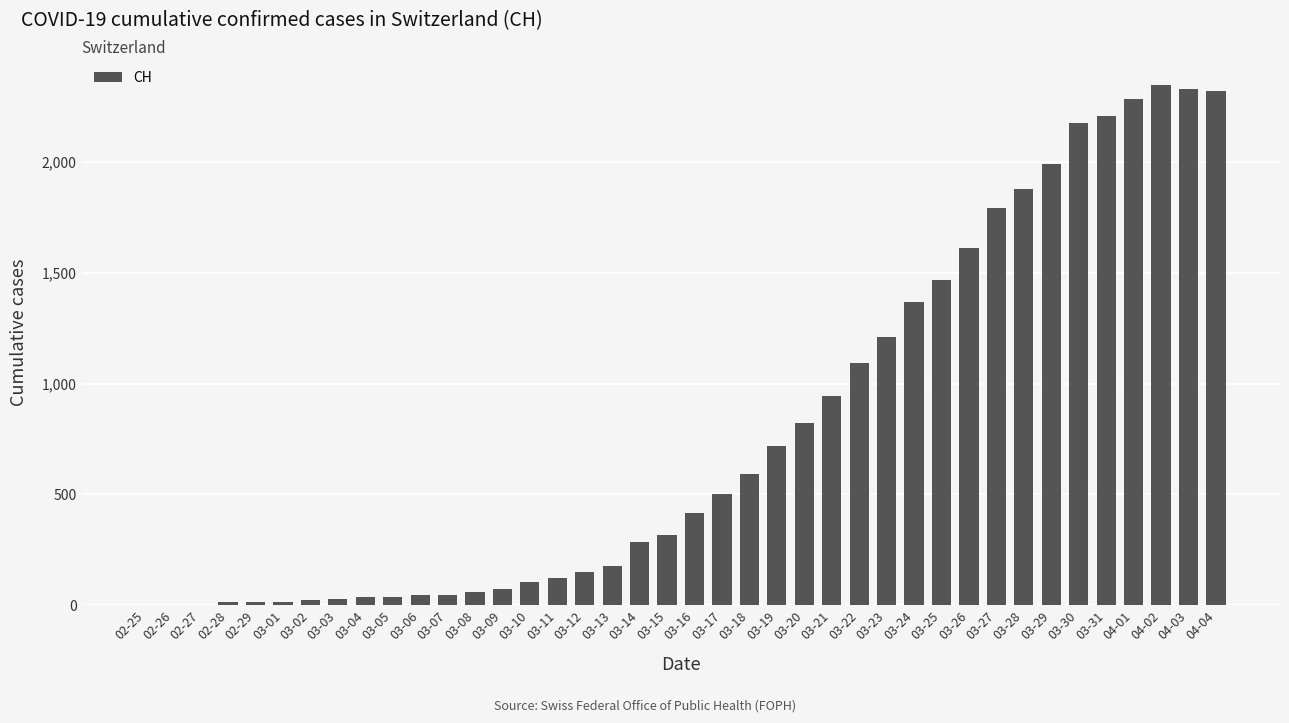

What is the change in value from 03-06 to 03-13?

+128